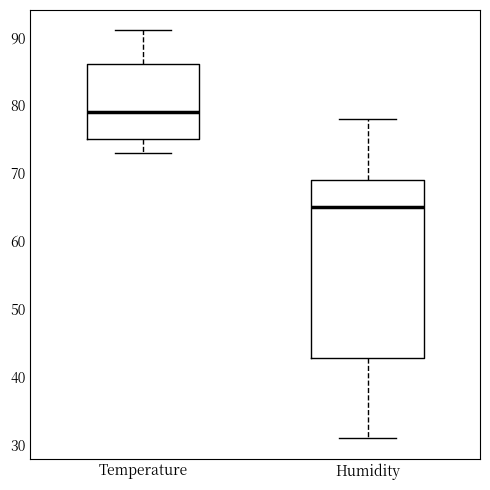

Which box is the tallest, from its lower edge to its upper edge?

Humidity